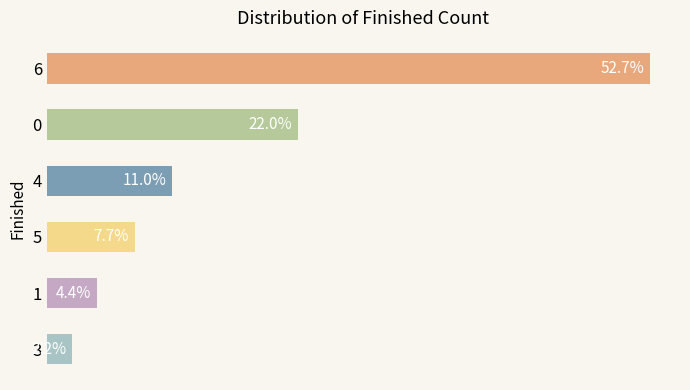

List the labels in order of value, smallest first.

3, 1, 5, 4, 0, 6